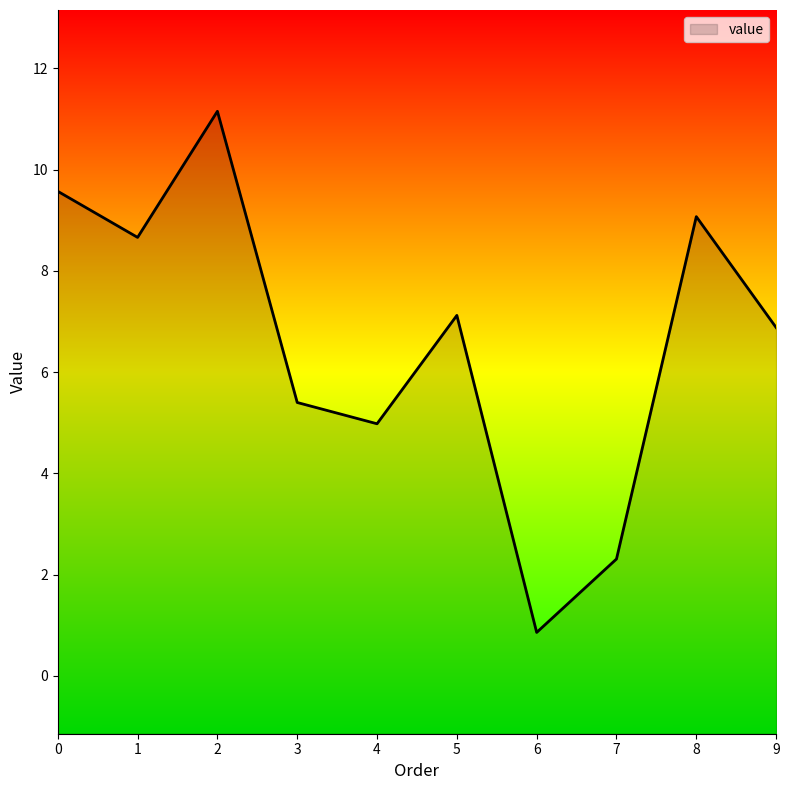

True or false: the data shows 4.5 at 8.

False